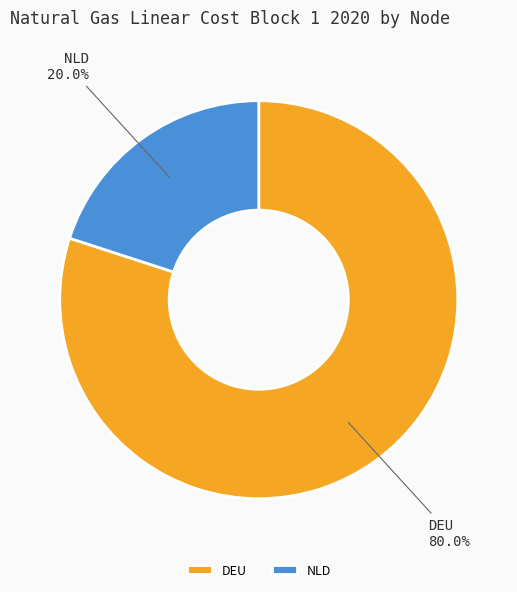

Is it true that NLD is 9% of the pie?

False